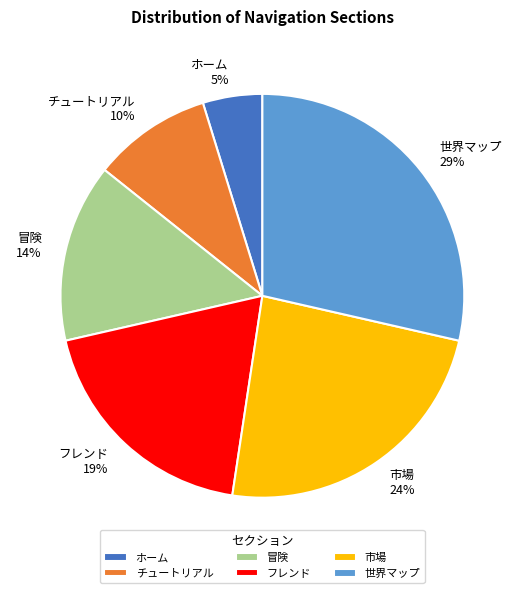

Between チュートリアル and フレンド, which is larger?

フレンド